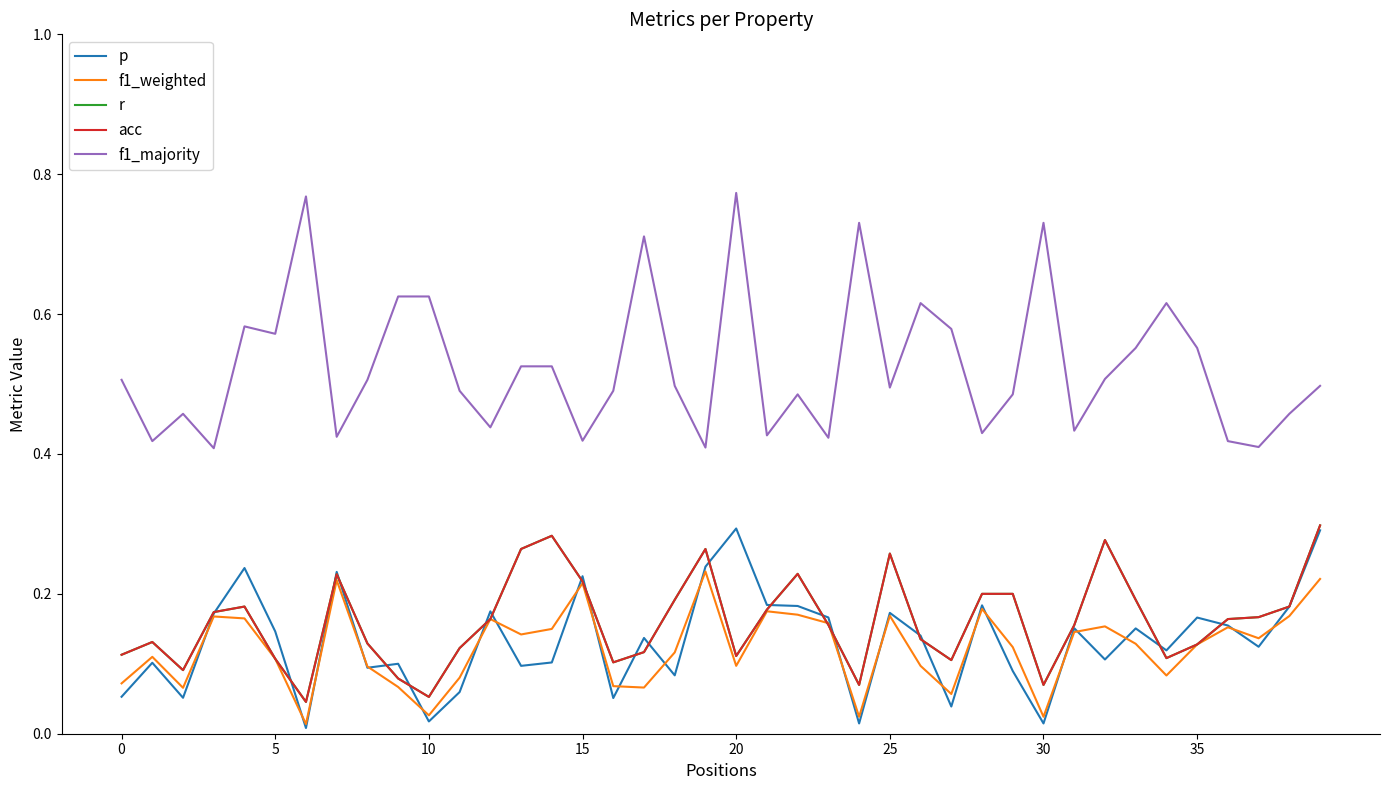

Is this an area chart (filled region under the line)?

No